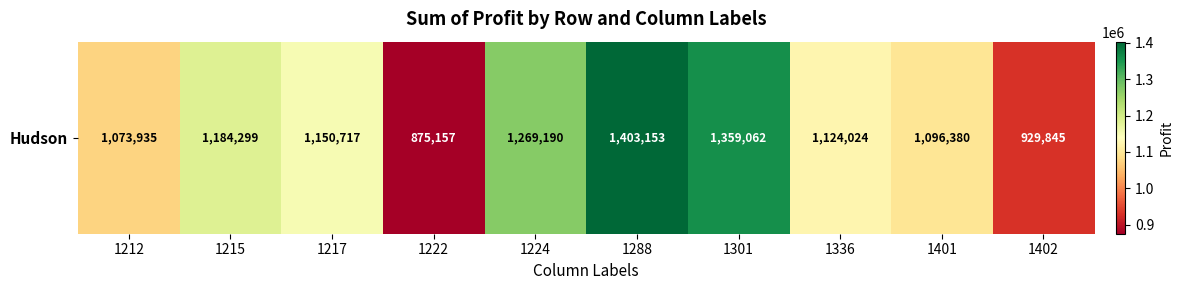

What is the change in value from 1212 to 1215?

+110363.8